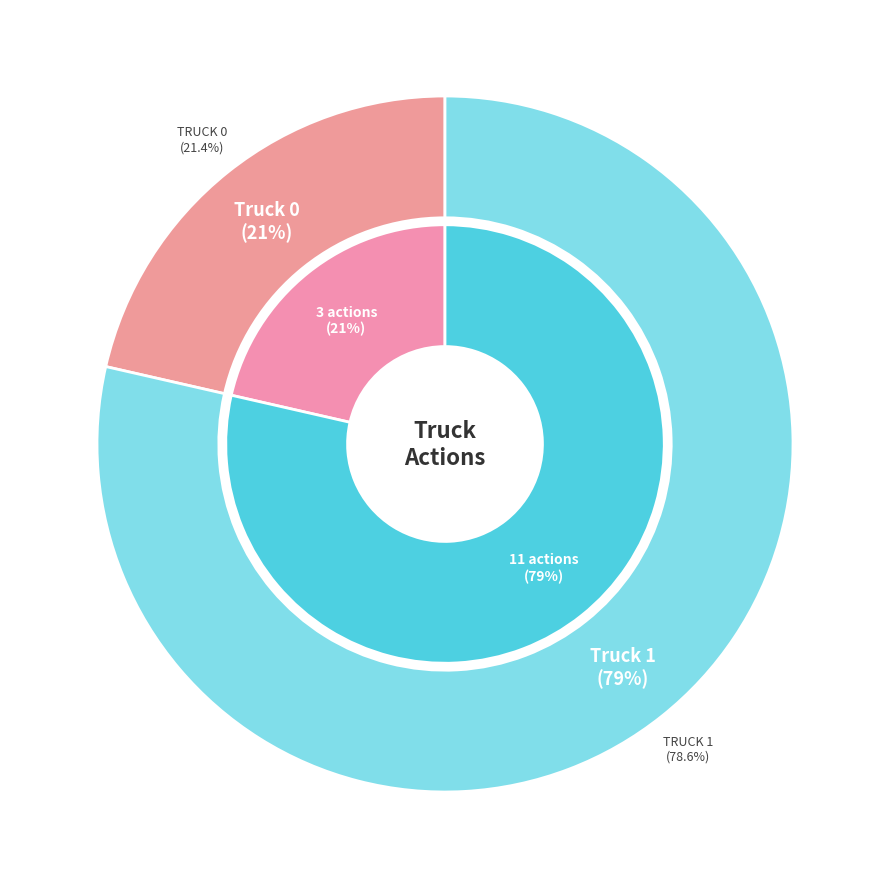

Approximately how many times larger is the value at Truck 1 compared to Truck 0?

3.7